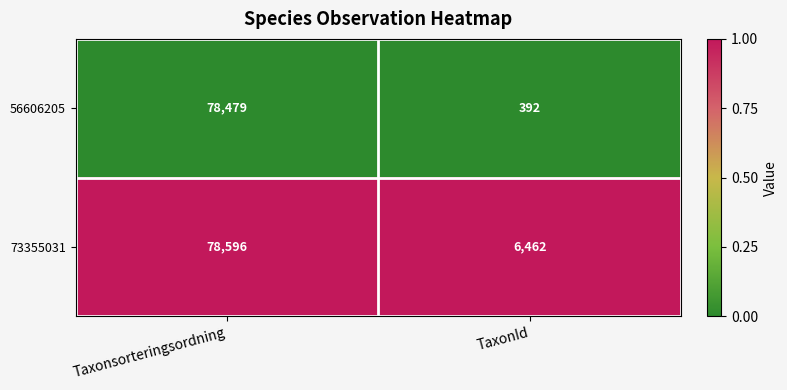

Reading left to right, what are all the values shown in this chart?

56606205: Taxonsorteringsordning=78479	TaxonId=392
73355031: Taxonsorteringsordning=78596	TaxonId=6462